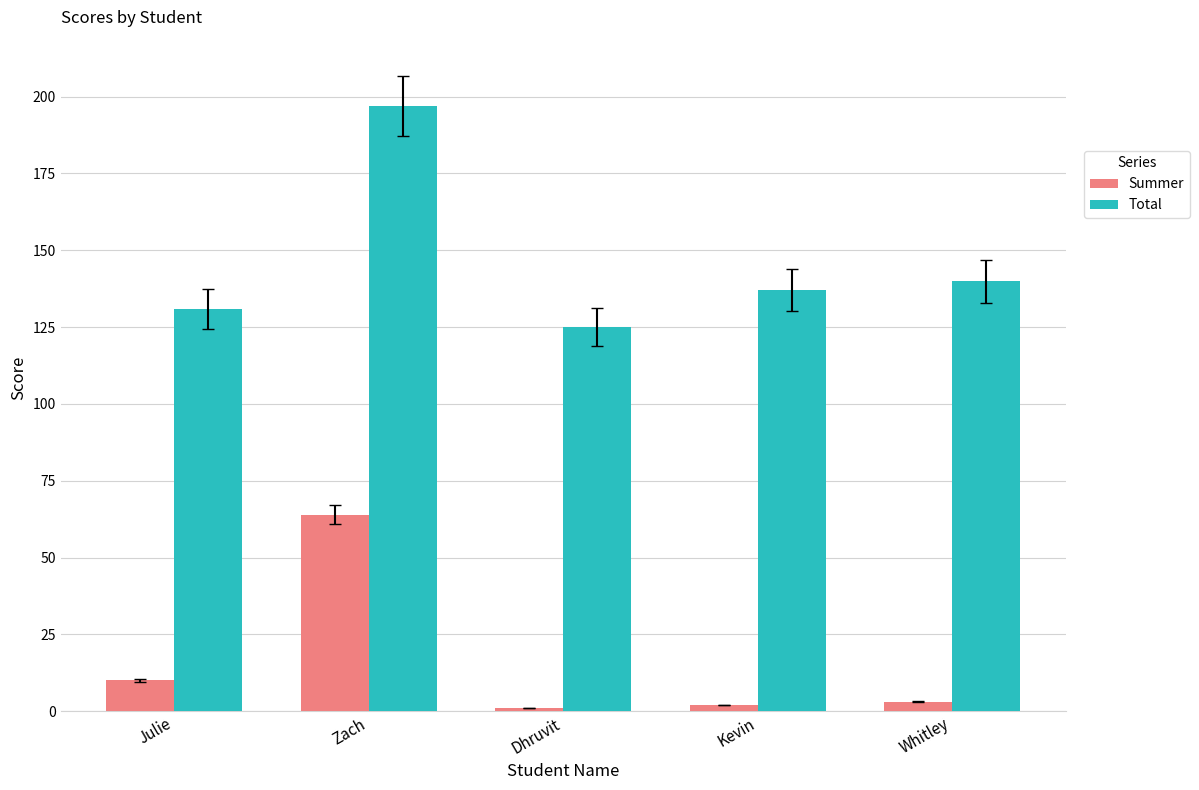

What is the value of the Total bar at the 2nd from the left?

197